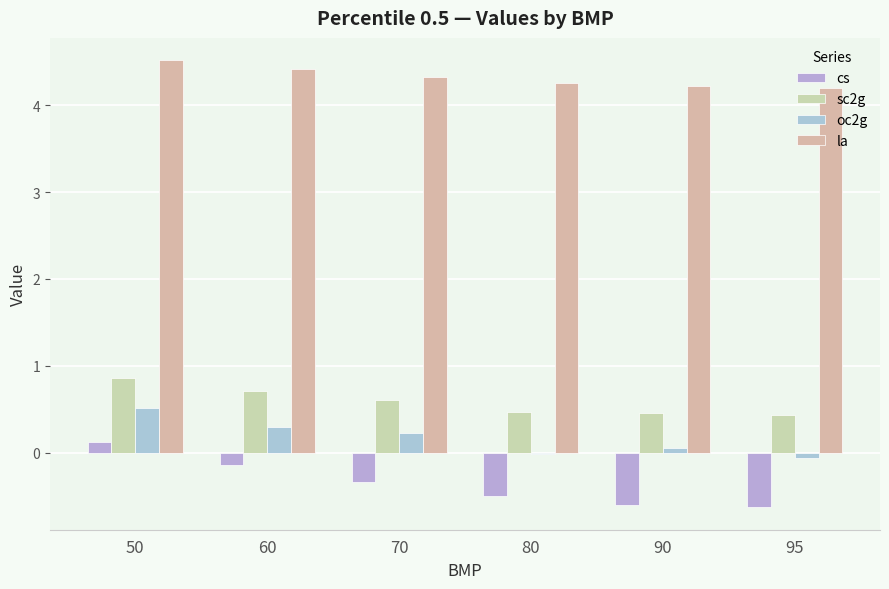

Reading left to right, list all the values displayed in this chart.

cs: 50=0.1	60=-0.1	70=-0.3	80=-0.5	90=-0.6	95=-0.6
sc2g: 50=0.9	60=0.7	70=0.6	80=0.5	90=0.5	95=0.4
oc2g: 50=0.5	60=0.3	70=0.2	80=-0.0	90=0.1	95=-0.1
la: 50=4.5	60=4.4	70=4.3	80=4.3	90=4.2	95=4.2